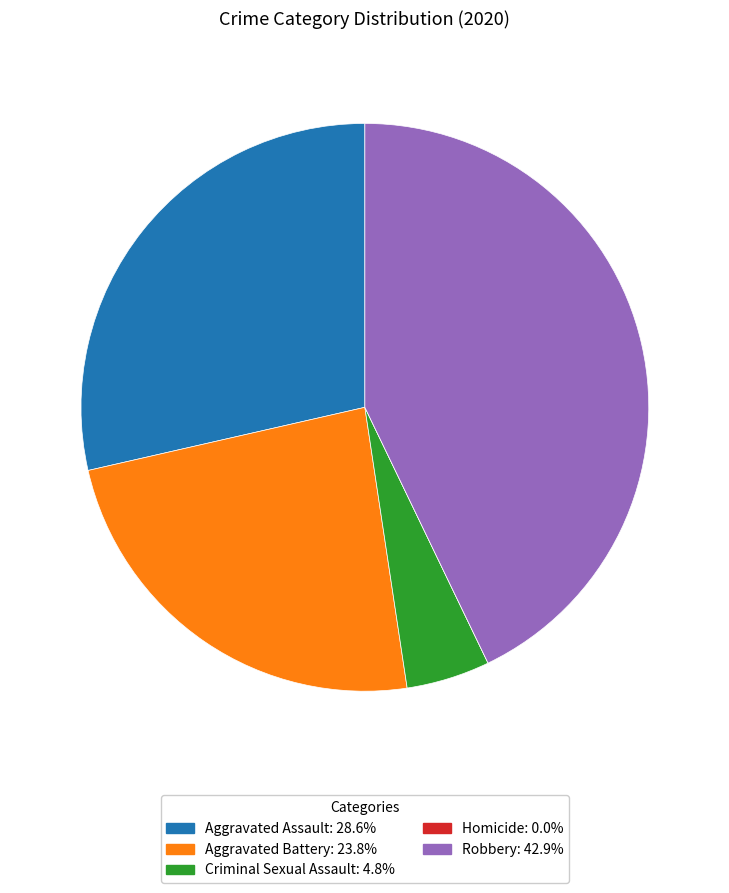

Combined, do Aggravated Battery and Robbery account for over 50%?

Yes